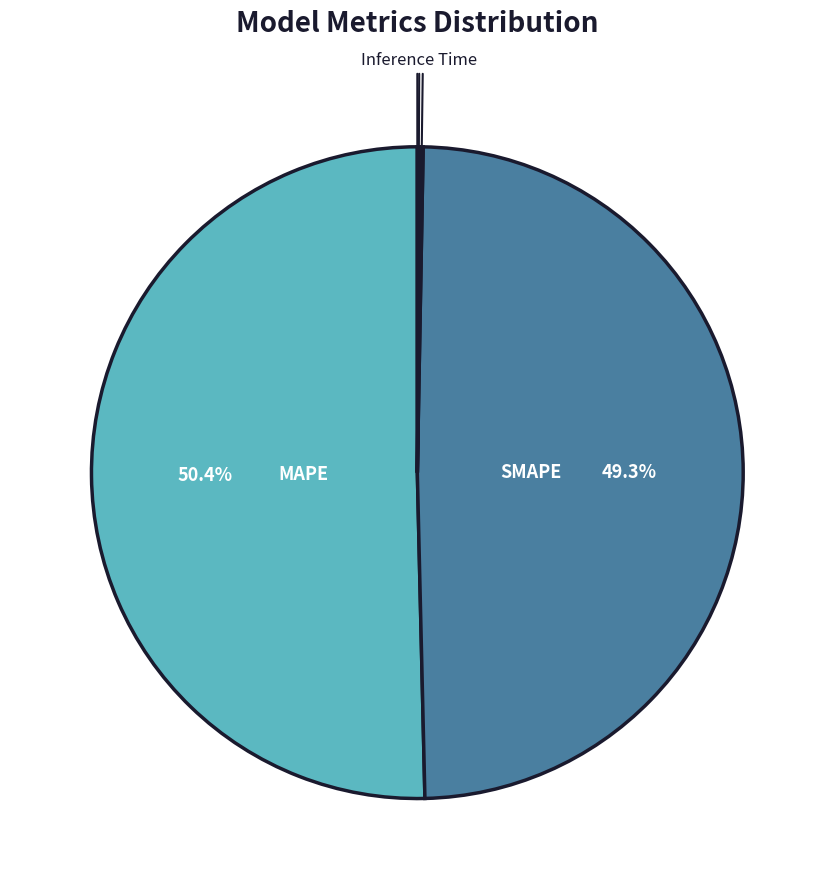

How many slices are in this pie chart?

5